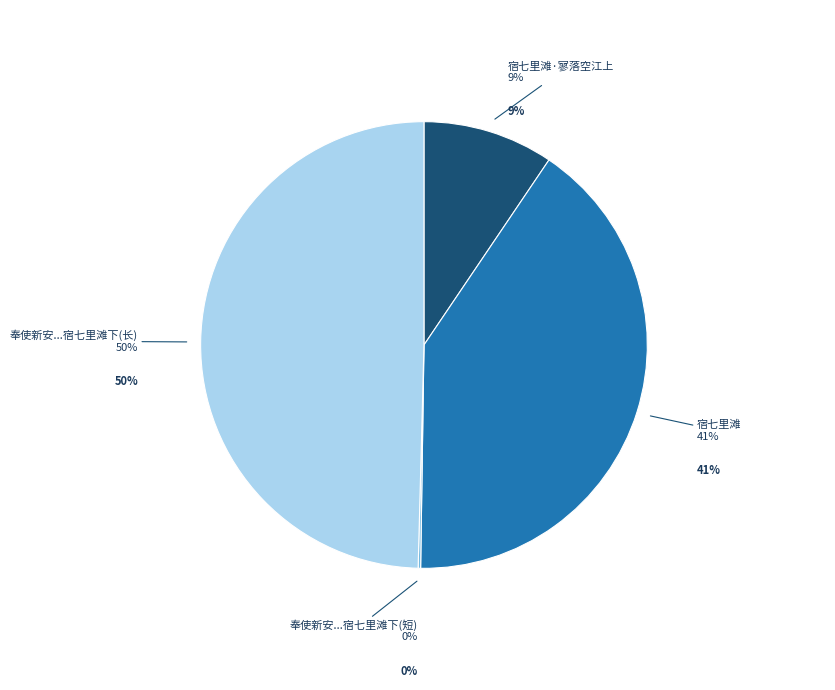

How much of the chart is everything except 宿七里滩·寥落空江上?

90.5%